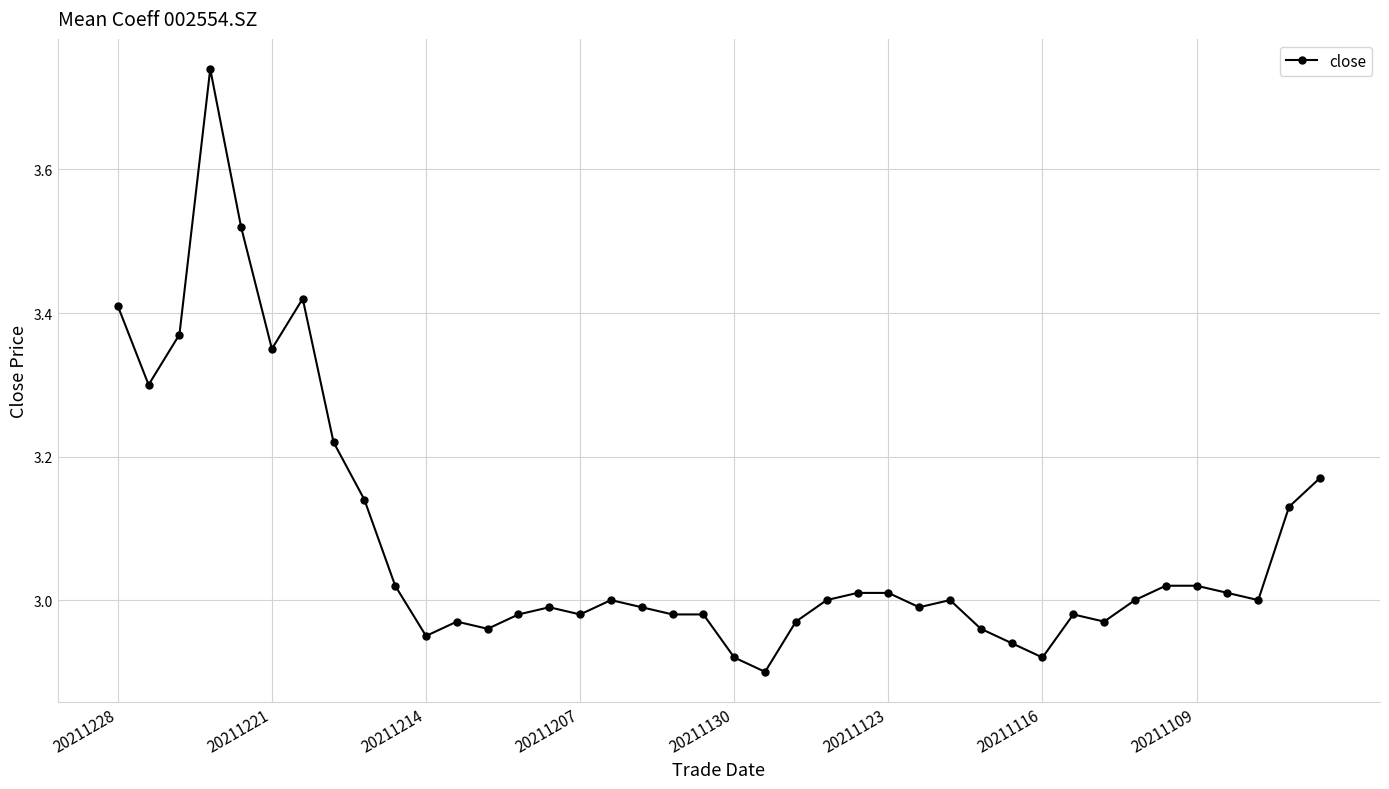

True or false: there are more than 1 points higher than both neighbors.

True